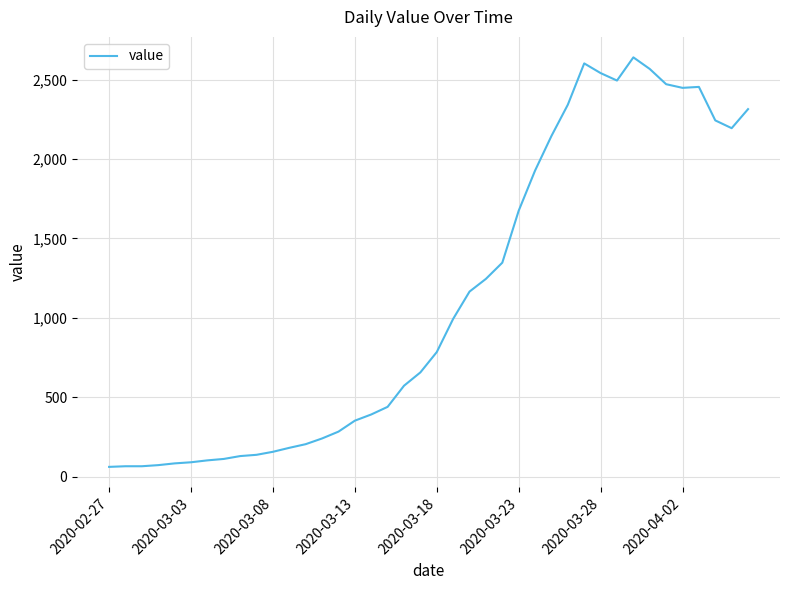

What is the maximum value shown in the chart?

2640